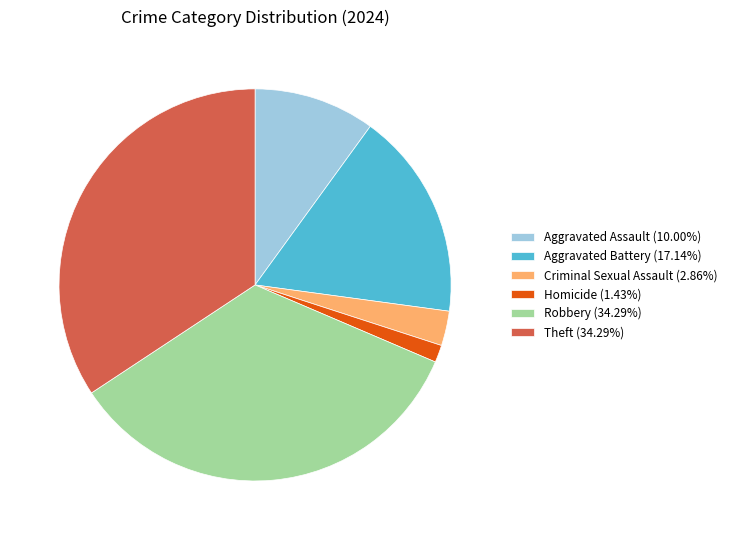

Count the number of slices in the pie.

6